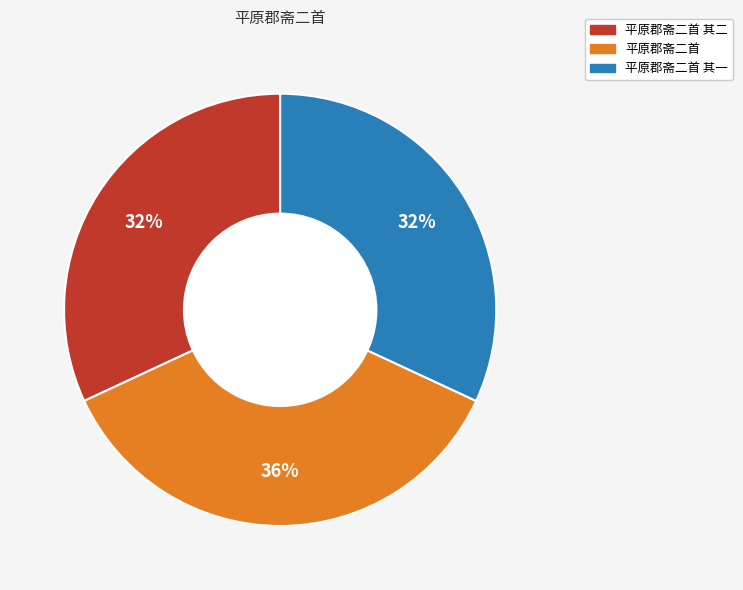

Is there any slice that represents more than half of the pie?

No